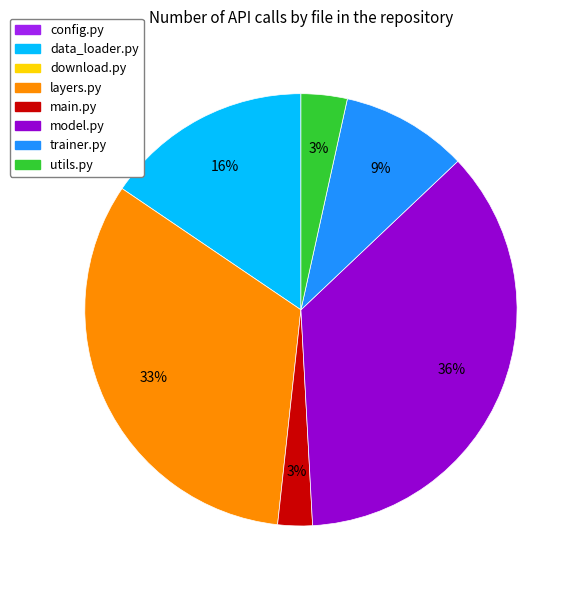

Does any single category account for the majority?

No